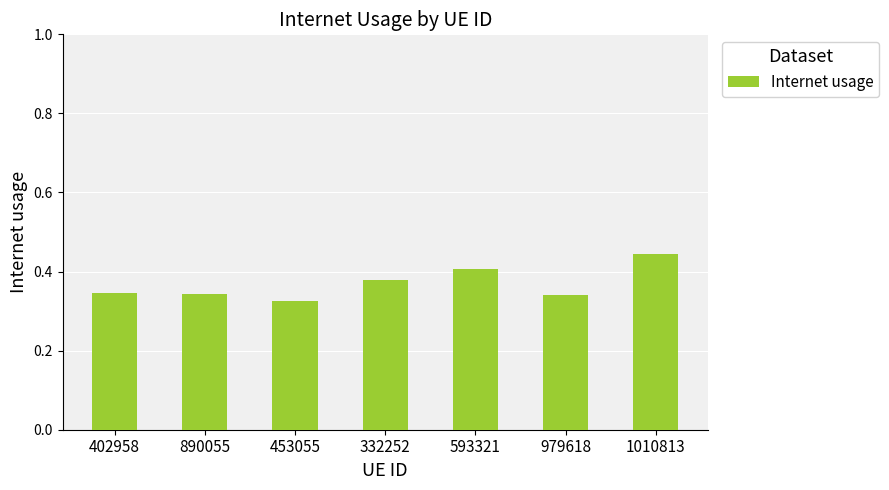

At which label is the value closest to 0?

453055